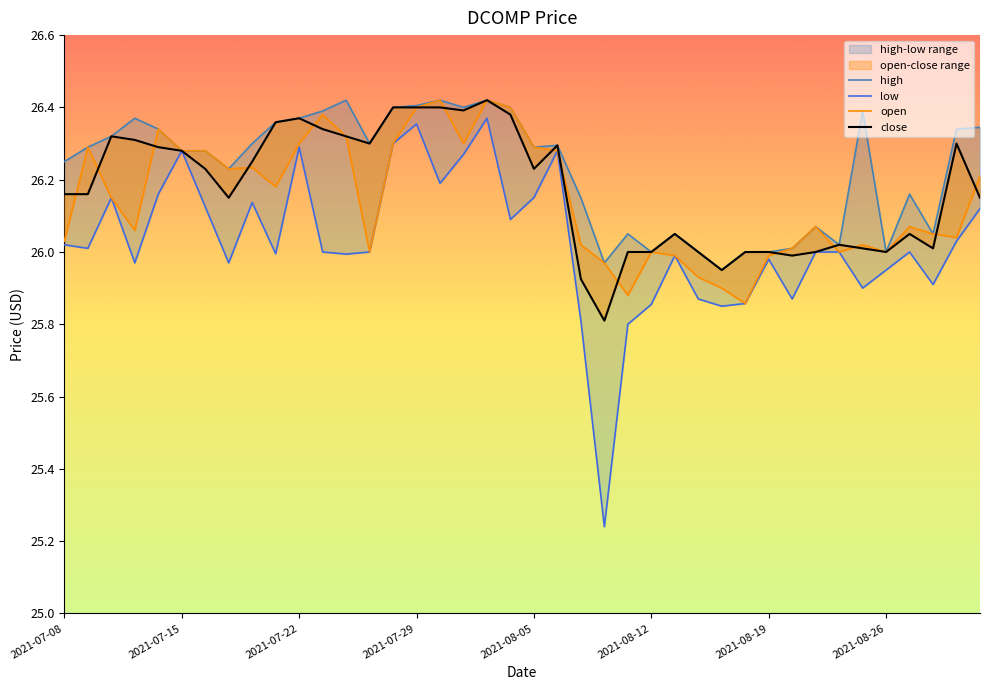

How many lines are shown in the chart?

4